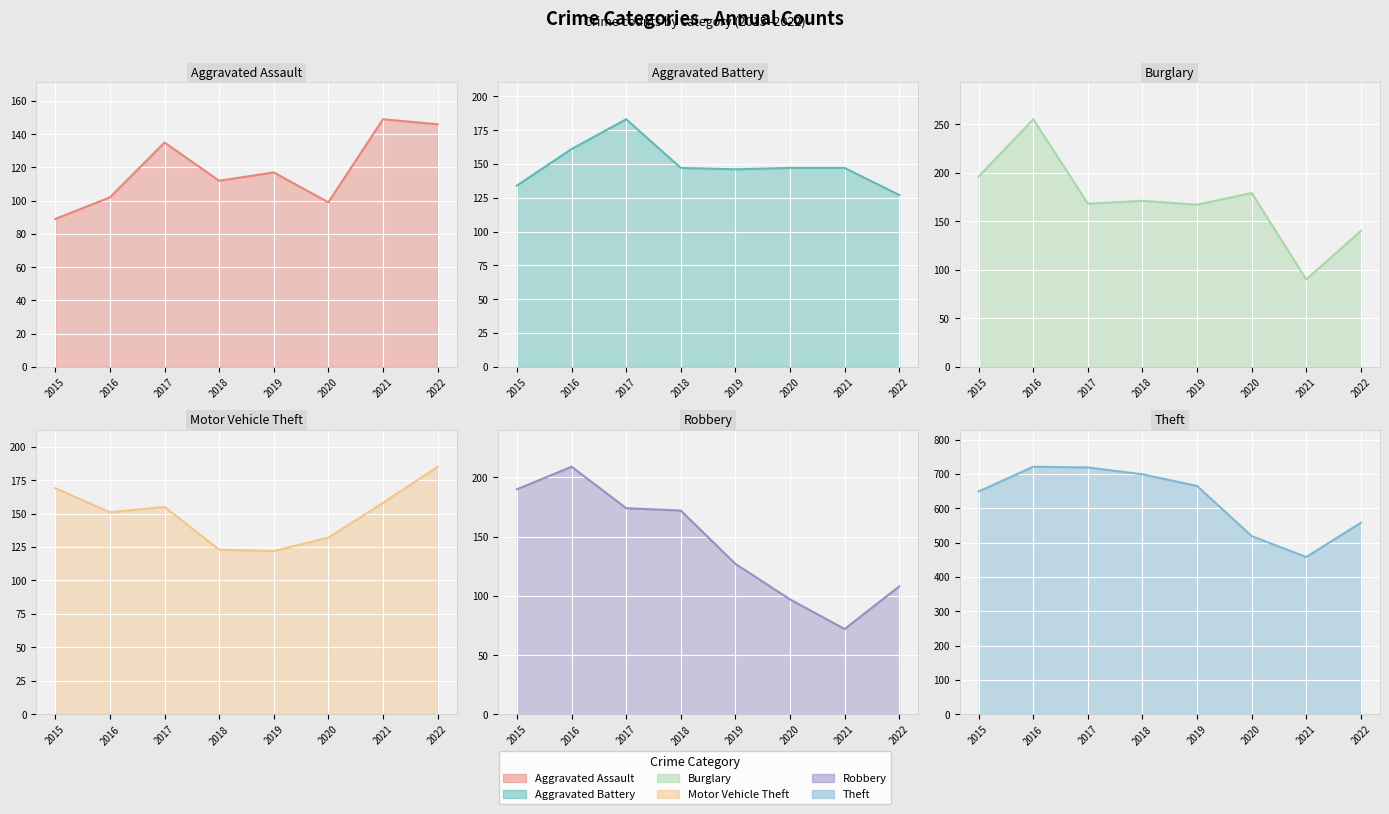

At which category does Robbery (line) reach its first local peak?

2016